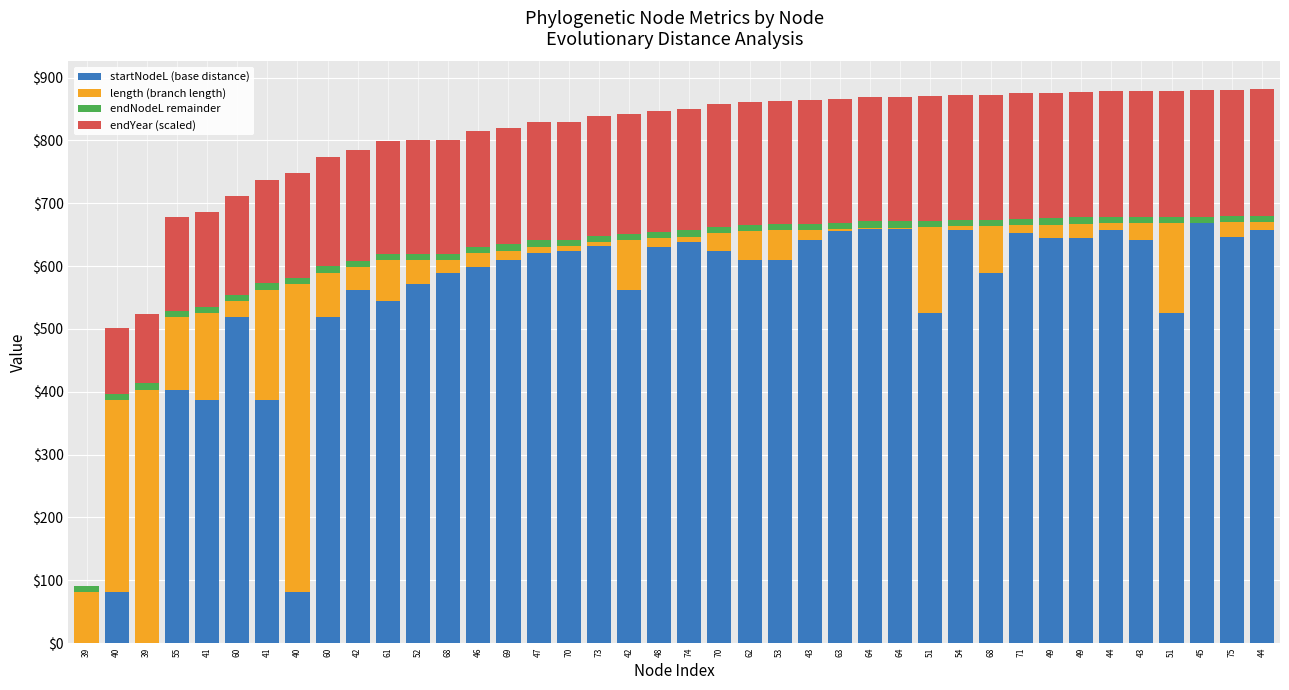

Are the bars horizontal?

No